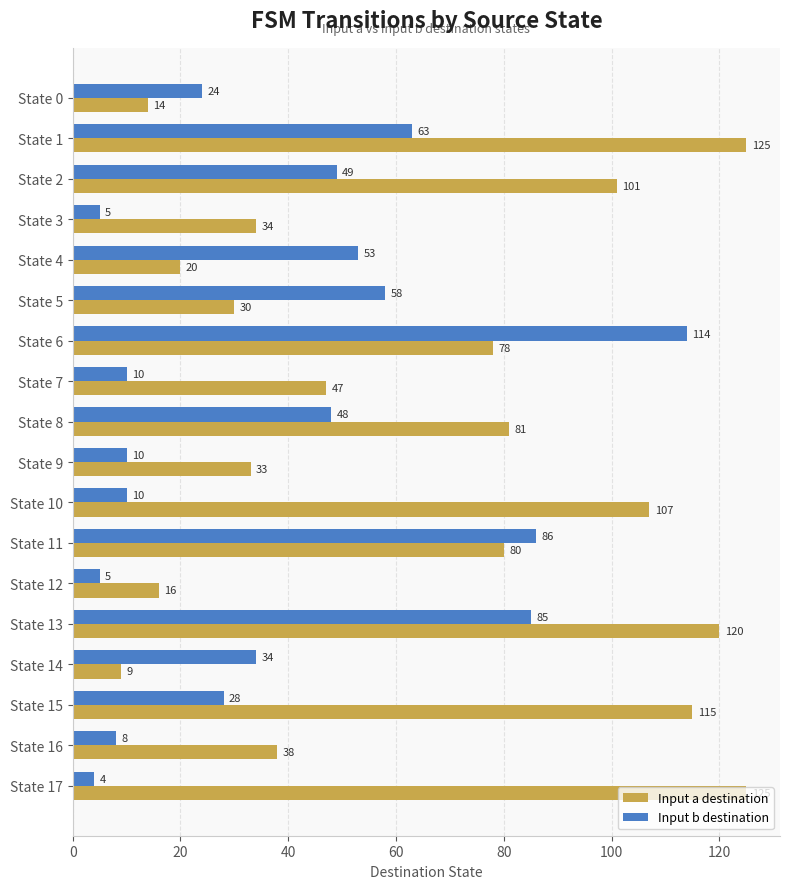

What are all the series names shown in the legend?

Input a destination, Input b destination